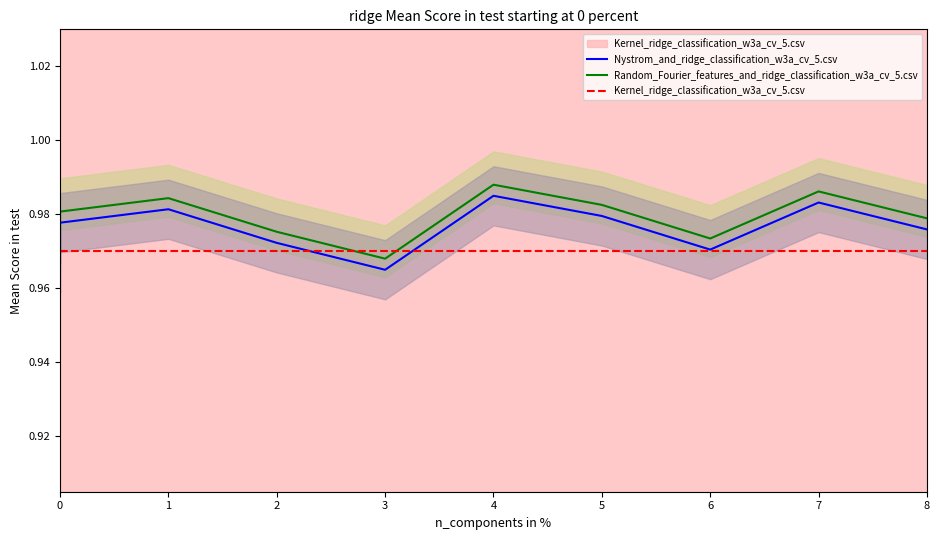

What is the average value of the Nystrom_and_ridge_classification_w3a_cv_5.csv series?

1.0